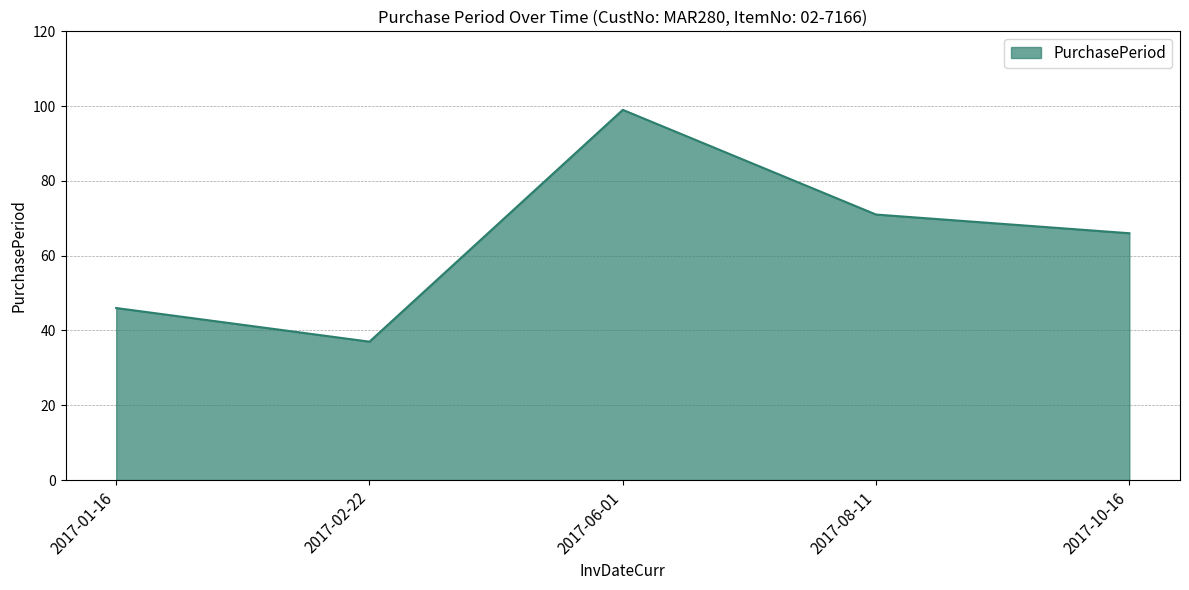

What is the change in value from 2017-06-01 to 2017-10-16?

-33